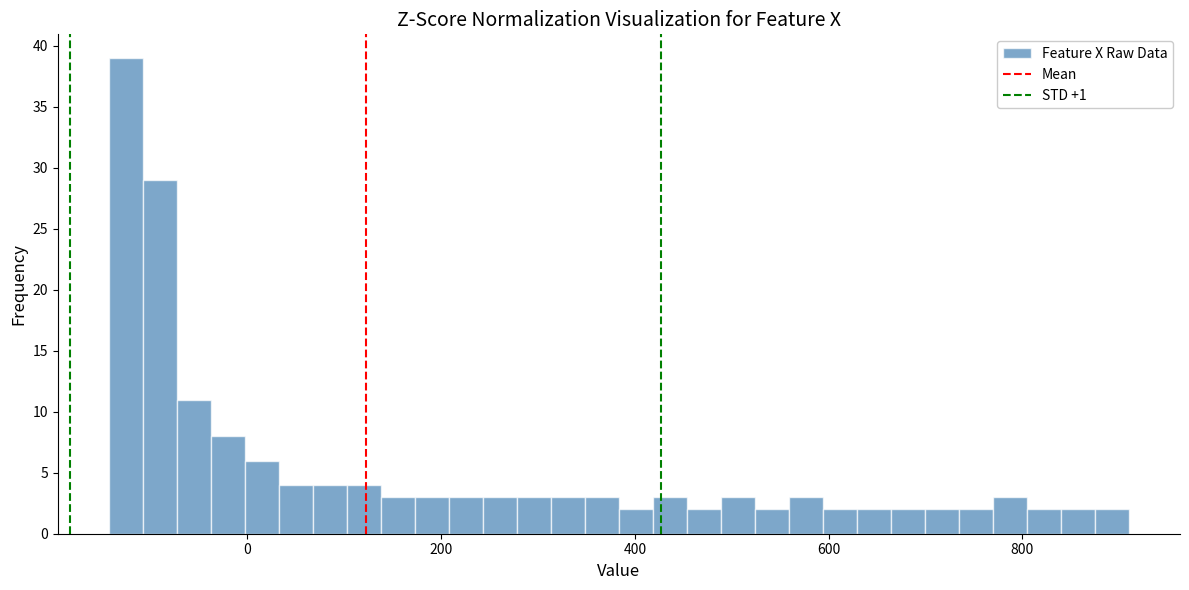

Around what value on the x-axis is the tallest bar? Give the approximate position of its centre, as read against the axis.

-120